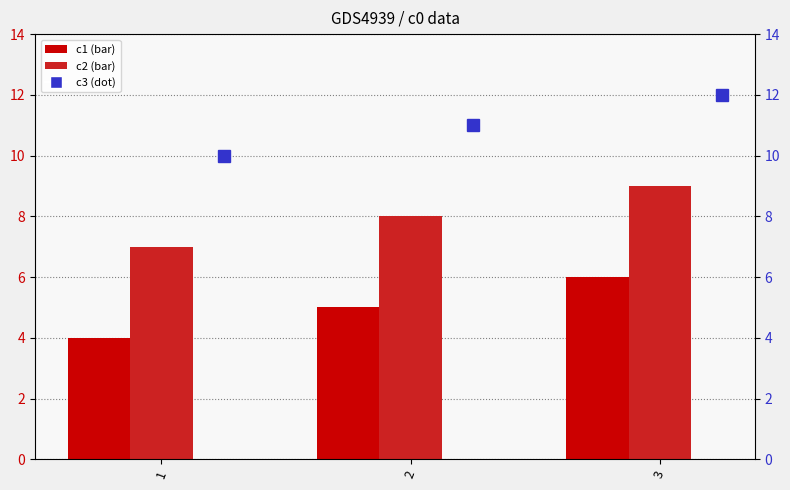

What is the difference between the second highest and minimum values in the c1 series?

1